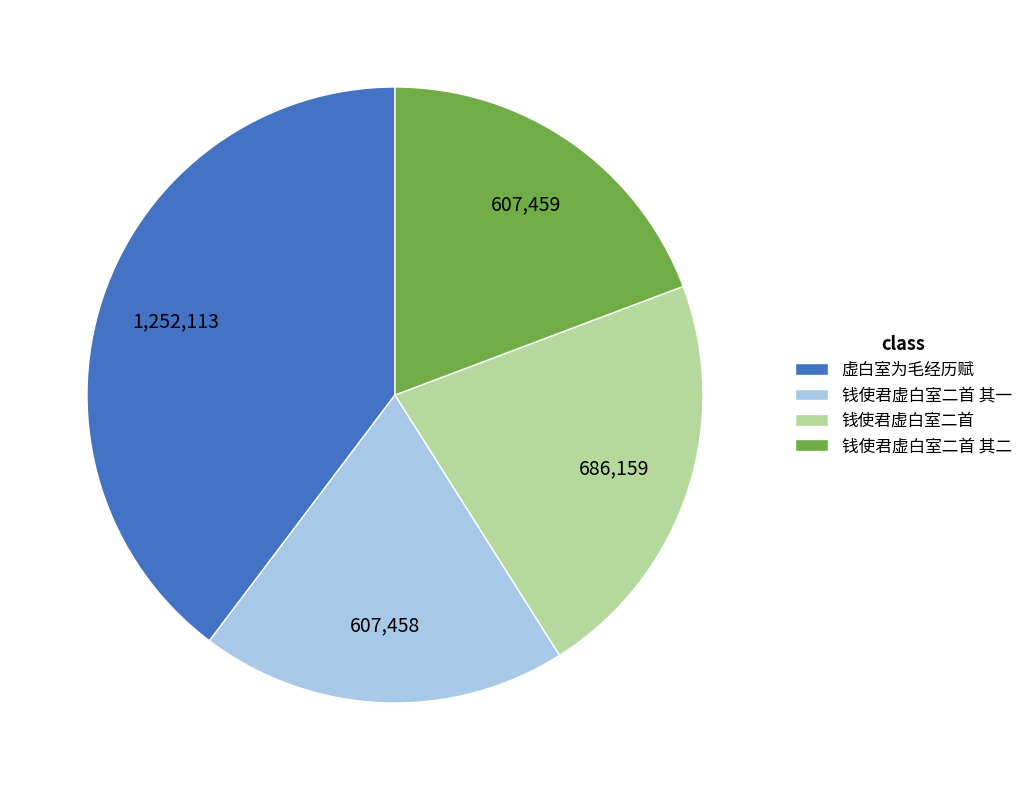

What is the ratio of the value at 虚白室为毛经历赋 to the value at 钱使君虚白室二首?

1.8